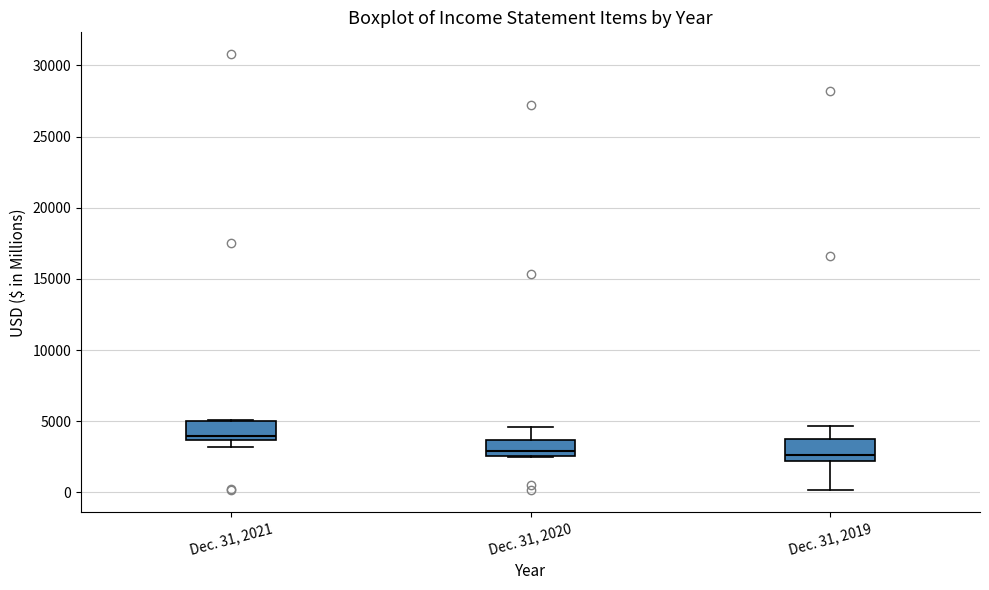

Reading left to right, transcribe this box plot: for each box, give where its median line is, the range the box spans, and where its two whiskers end, as read against the y-axis. The values are not printed on the chart, so give them approximately, as read against the axis.

Dec. 31, 2021: median 4000, box 3500 to 5000, whiskers 3000 to 5000
Dec. 31, 2020: median 3000, box 2500 to 3500, whiskers 2500 to 4500
Dec. 31, 2019: median 2500, box 2000 to 4000, whiskers 0 to 4500